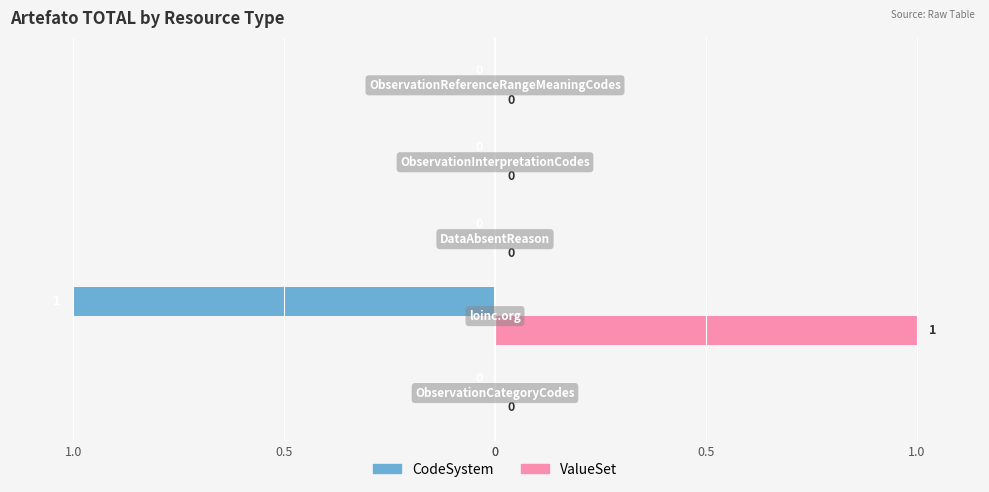

What are all the series names shown in the legend?

CodeSystem, ValueSet